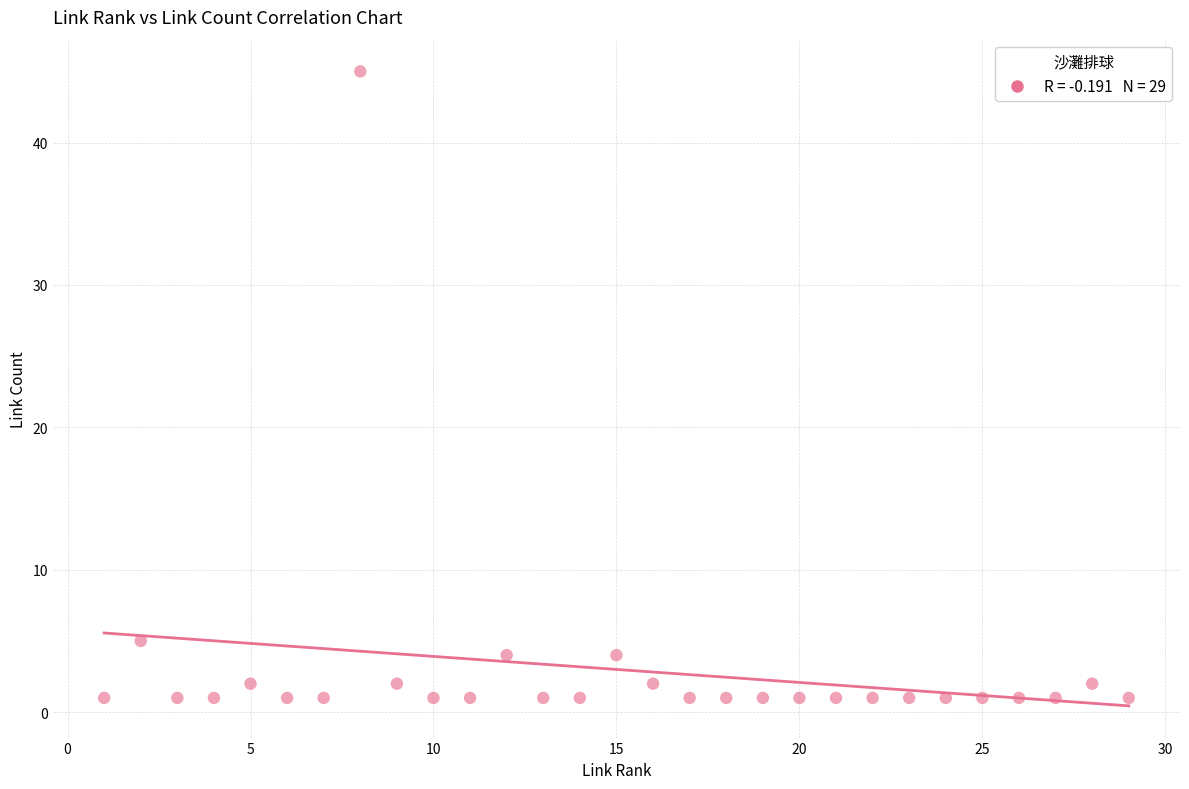

What Y value in the scatter plot is closest to 23?

5